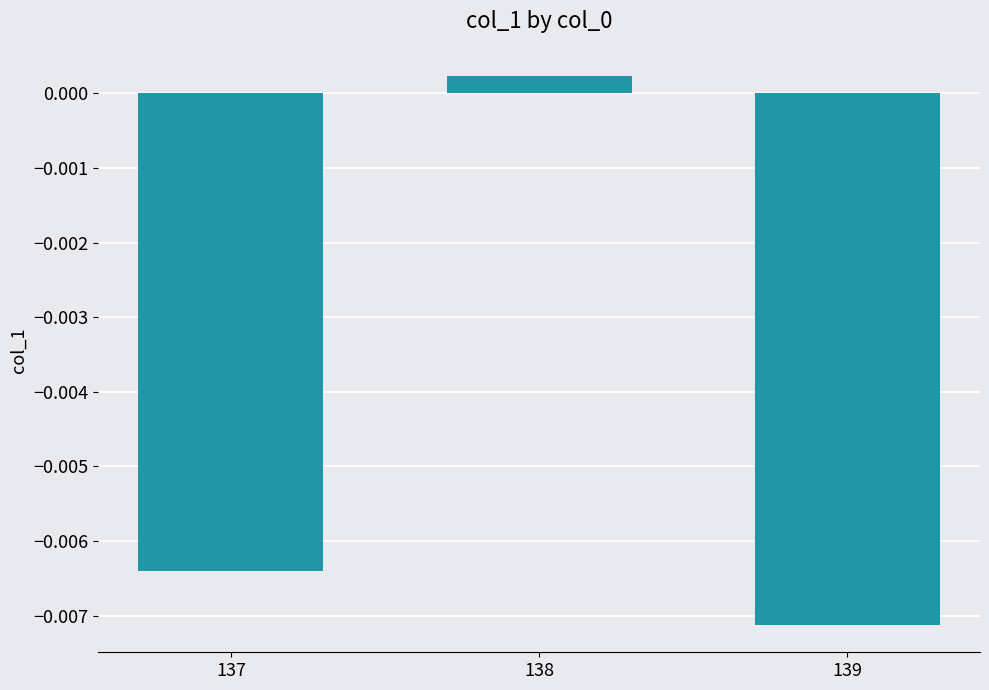

Does the chart contain any negative values?

Yes